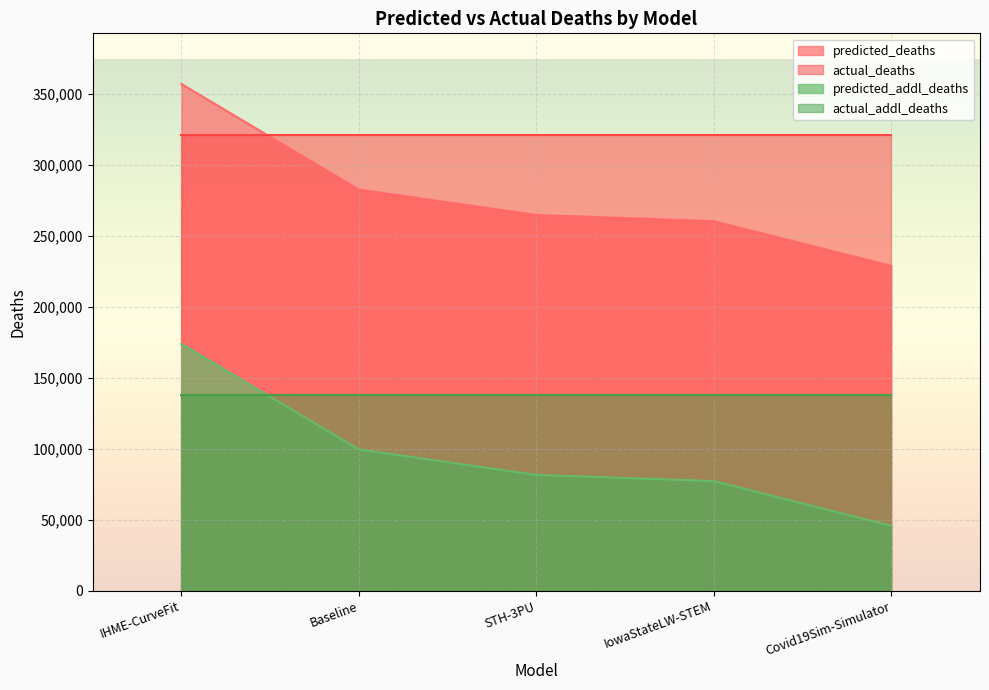

How many lines are shown in the chart?

4